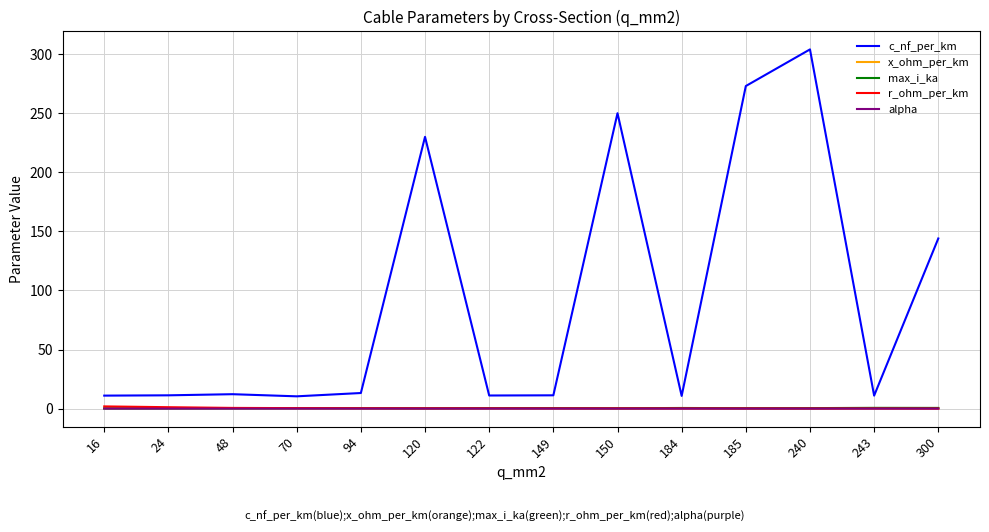

Is this an area chart (filled region under the line)?

No